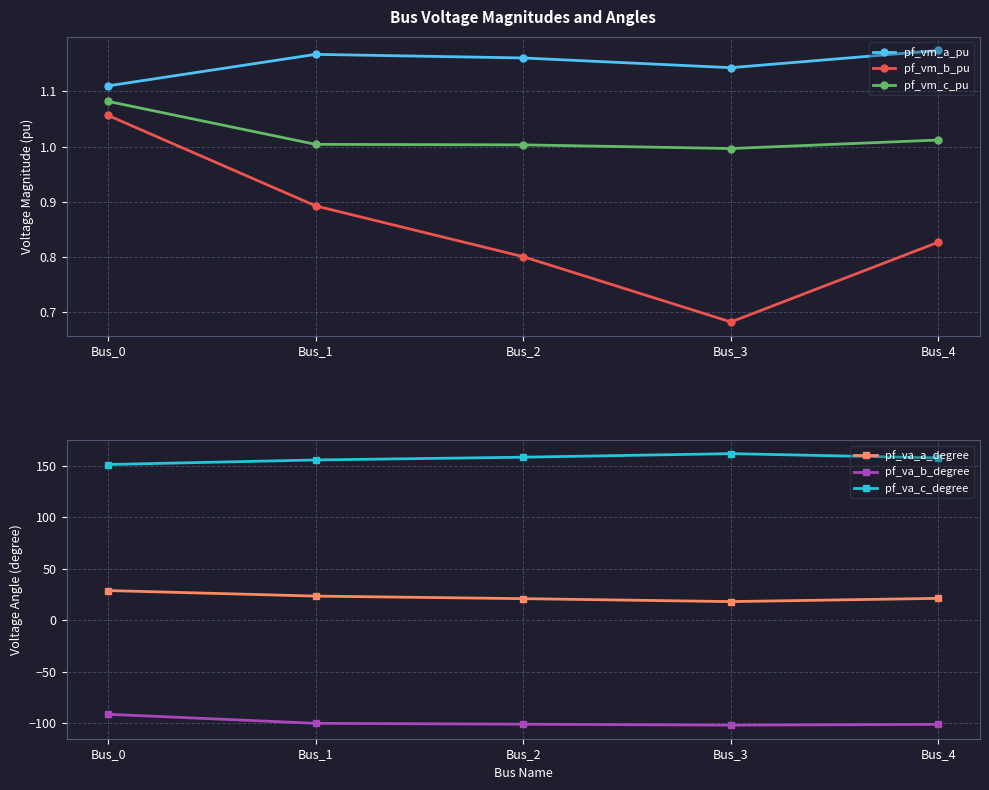

What is the total value across all series at Bus_0?

91.4